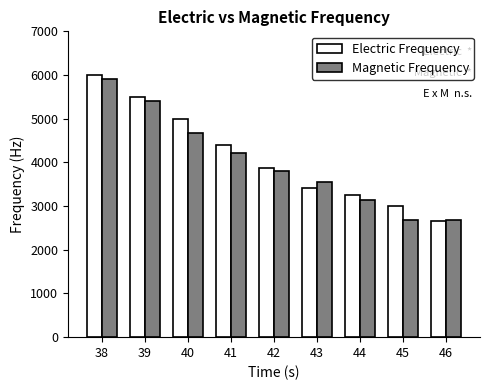

Reading left to right, what are all the values shown in this chart?

Electric Frequency: 38=6000	39=5500	40=5000	41=4400	42=3880	43=3420	44=3250	45=3010	46=2660
Magnetic Frequency: 38=5900	39=5410	40=4670	41=4220	42=3810	43=3540	44=3150	45=2680	46=2680